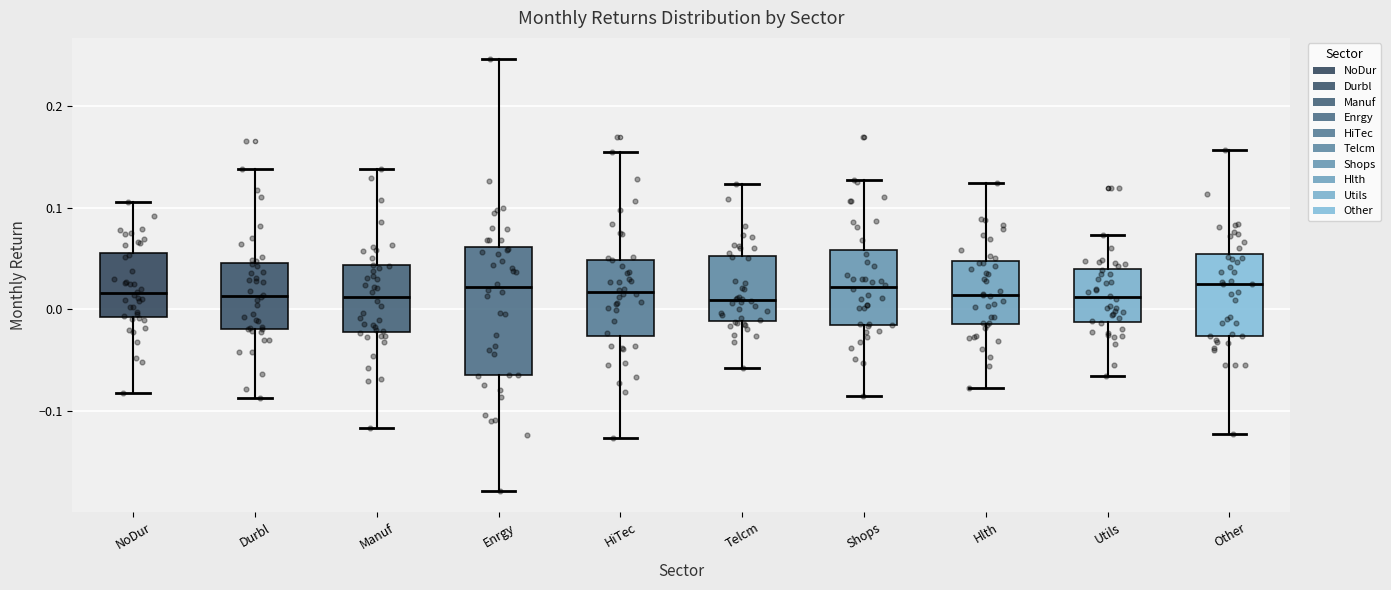

Where is the upper edge of the box for Telcm on the y-axis? The values are not printed on the chart, so give them approximately, as read against the axis.

0.05